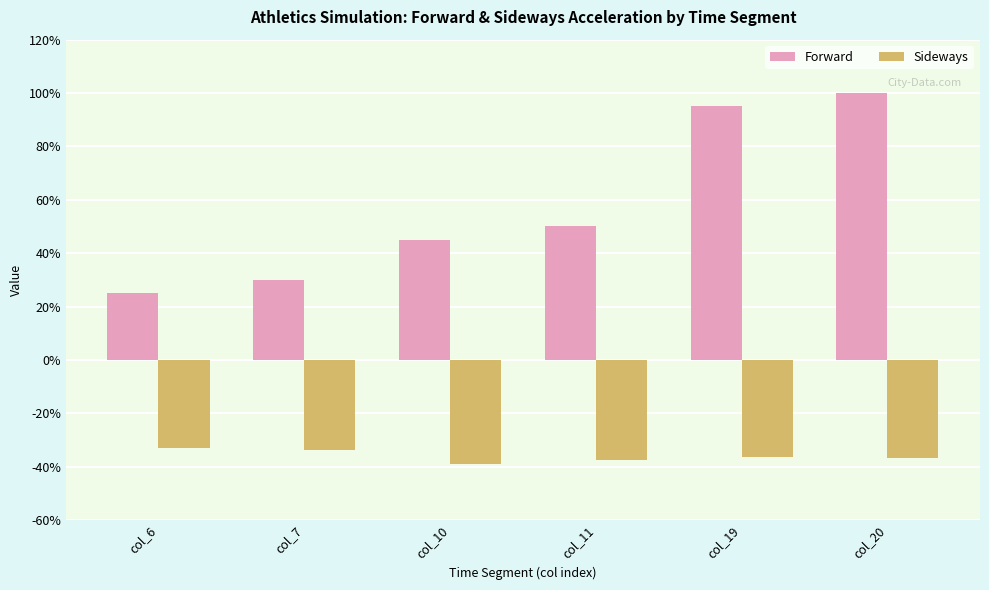

What is the difference between the Forward values at col_20 and col_10?

0.6